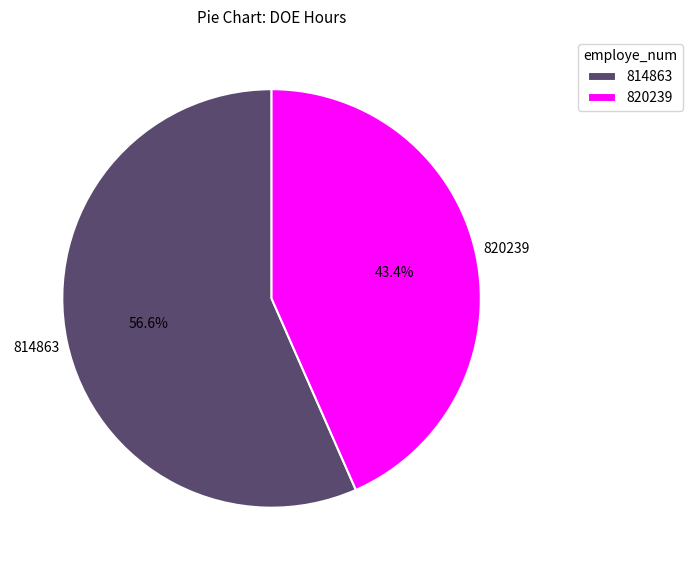

What percentage is NOT represented by 814863?

43.4%